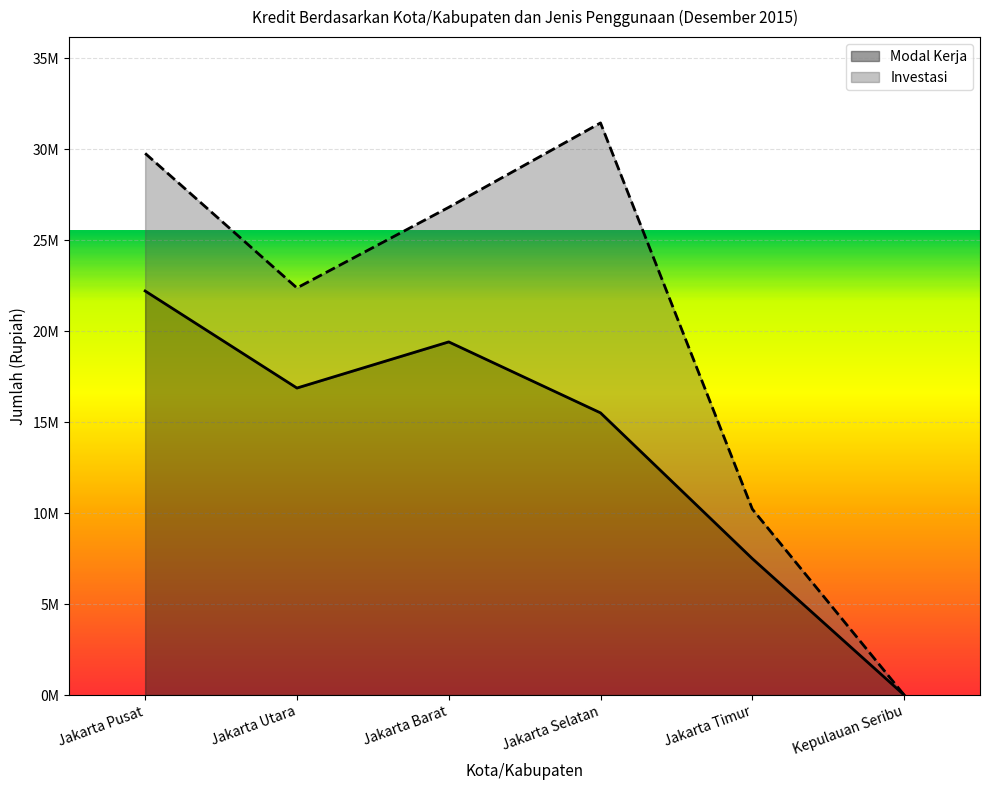

How many values are below 16871780?

3